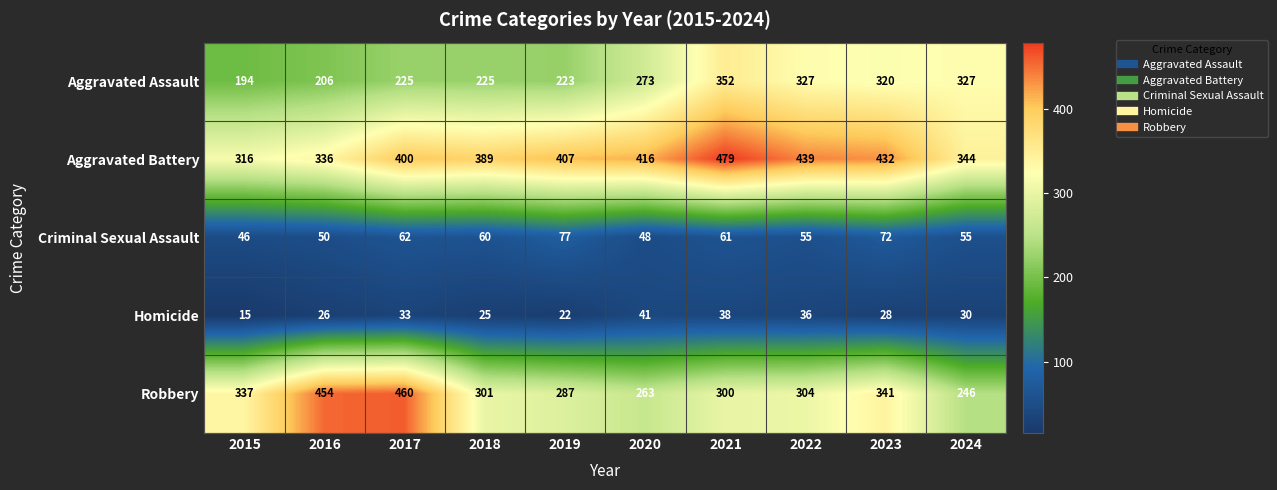

Is the value of Criminal Sexual Assault at 2018 greater than the value of Robbery at 2019?

No